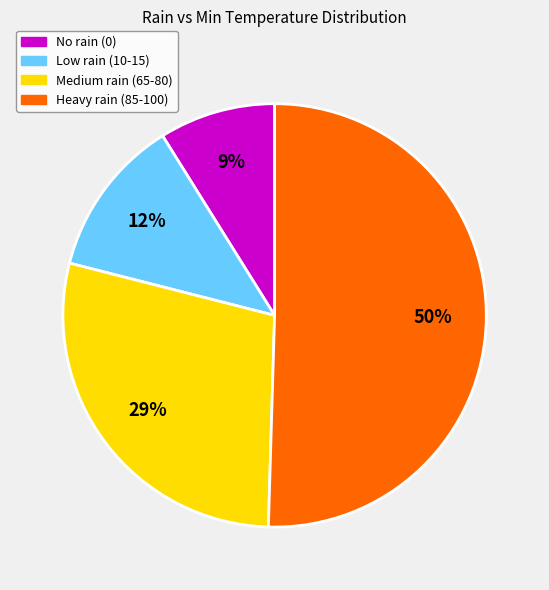

To the nearest percent, what is the average slice percentage?

25%